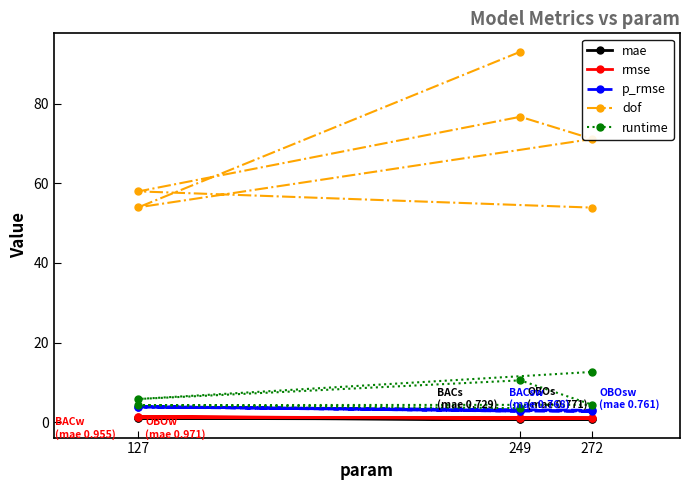

What is the lowest value of the dof series?

53.9